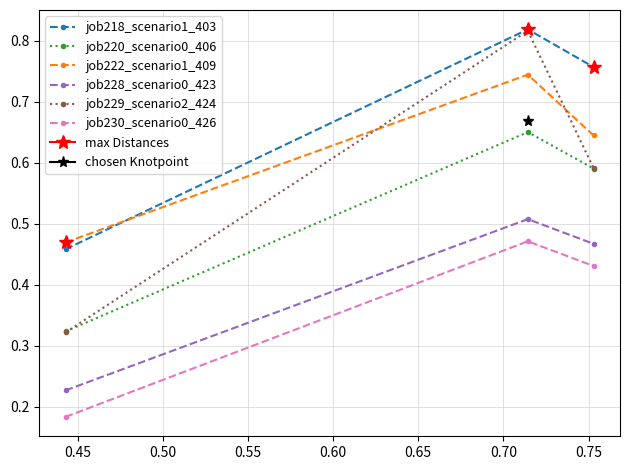

Count the job222_scenario1_409 values in the range 0 to 1.

3